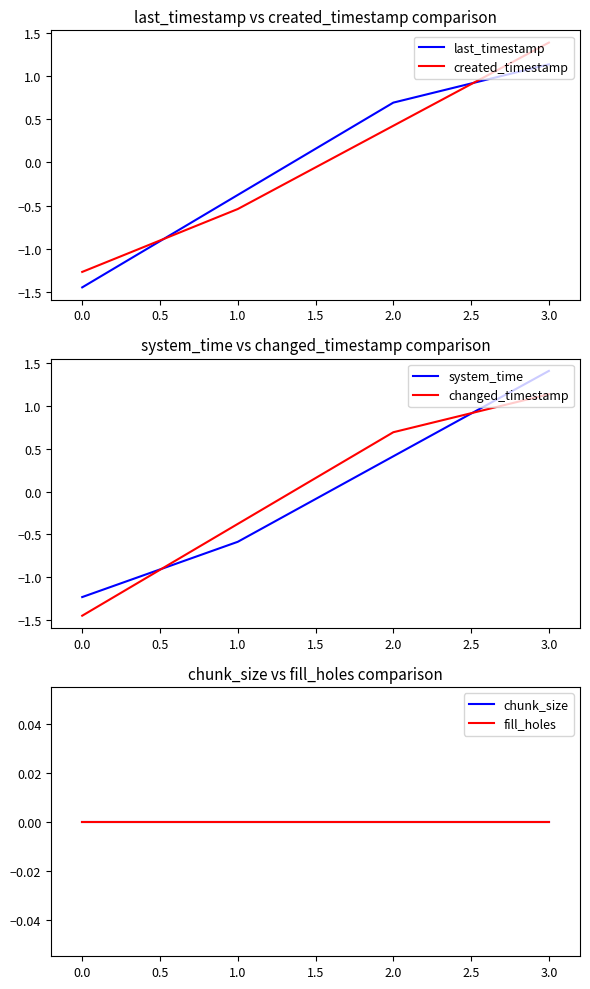

The value of system_time at 1.0 is 0.3. True or false?

False